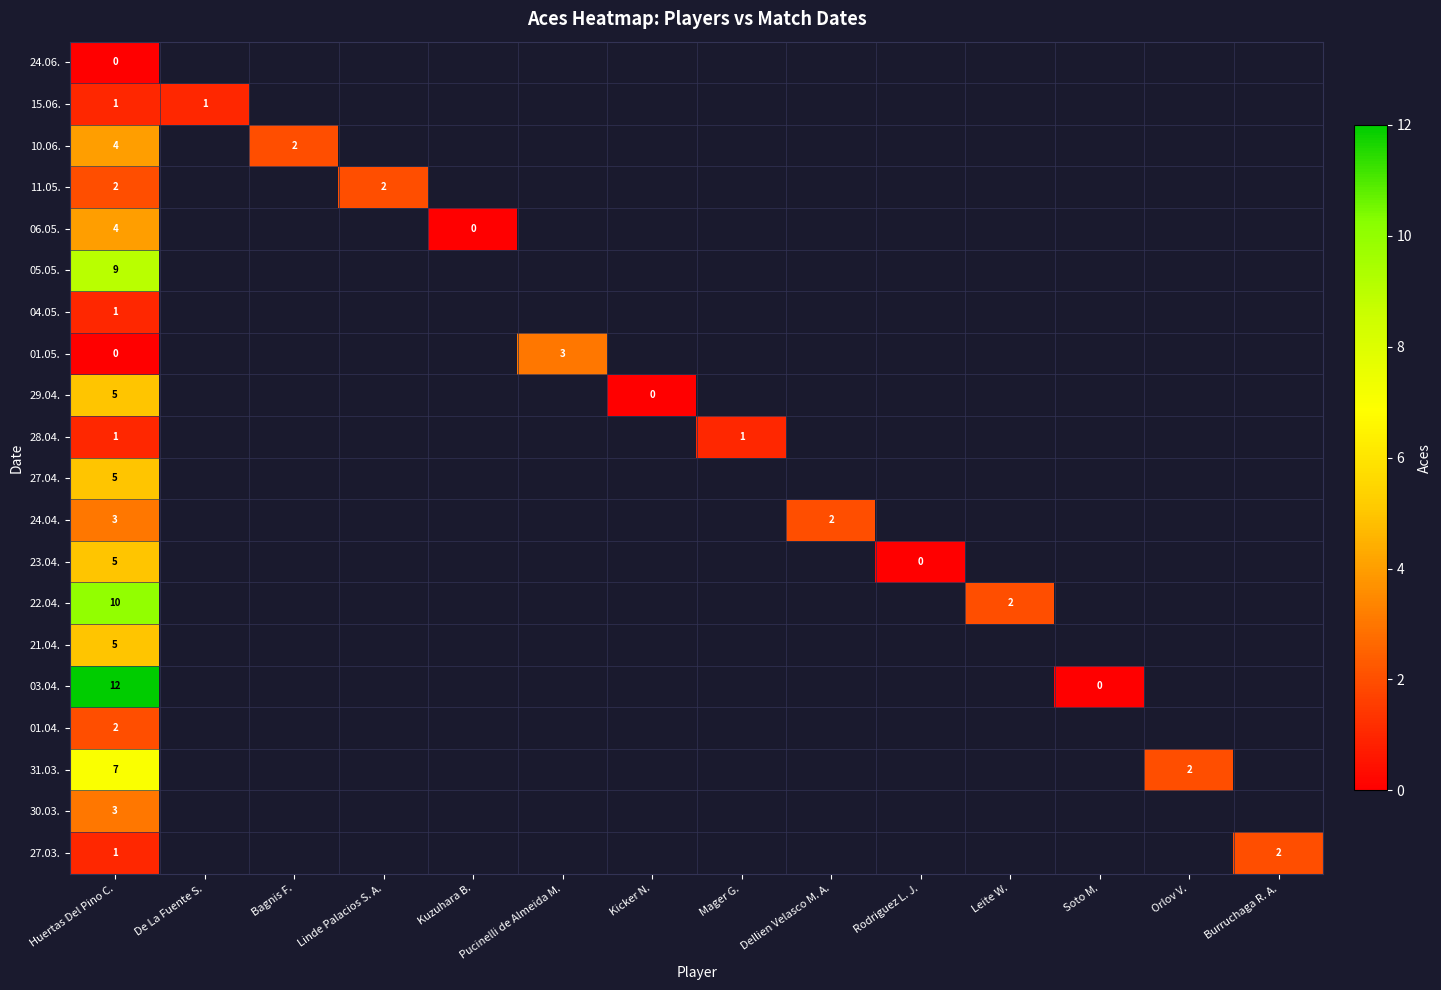

Which category has the lowest value in the 28.04. series?

Huertas Del Pino C.